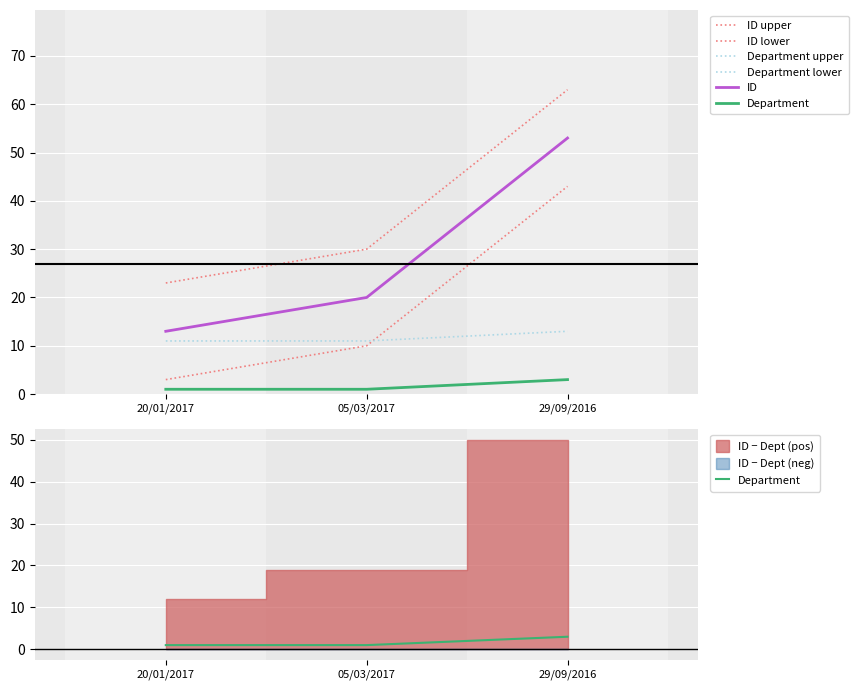

Rank the categories by ID value from lowest to highest.

20/01/2017, 05/03/2017, 29/09/2016